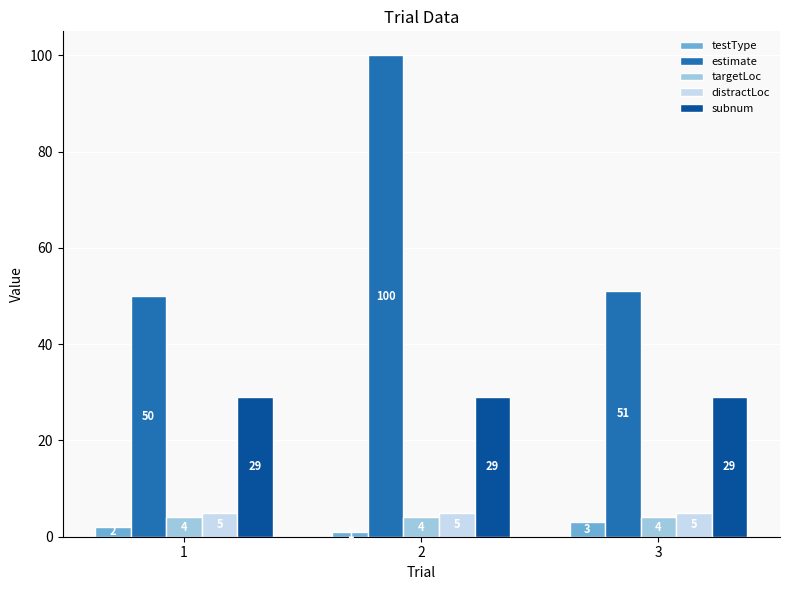

The distractLoc series shows 5 at 3. True or false?

True